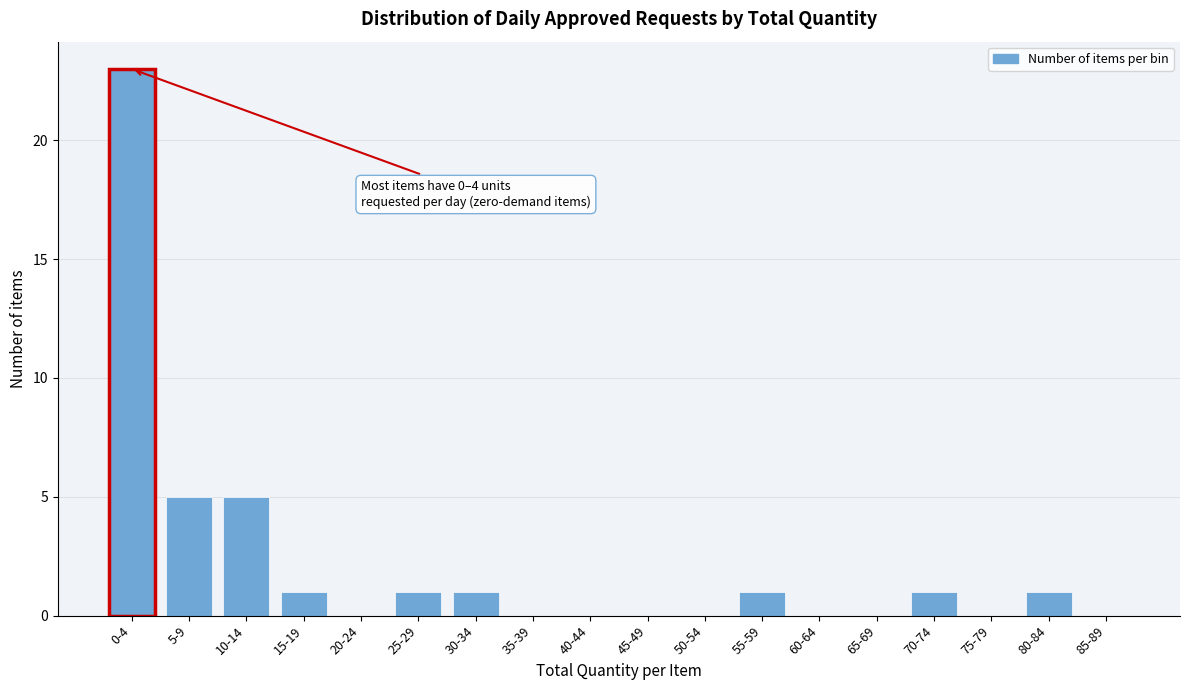

Reading right to left, list all the values displayed in this chart.

85-89=0	80-84=1	75-79=0	70-74=1	65-69=0	60-64=0	55-59=1	50-54=0	45-49=0	40-44=0	35-39=0	30-34=1	25-29=1	20-24=0	15-19=1	10-14=5	5-9=5	0-4=23